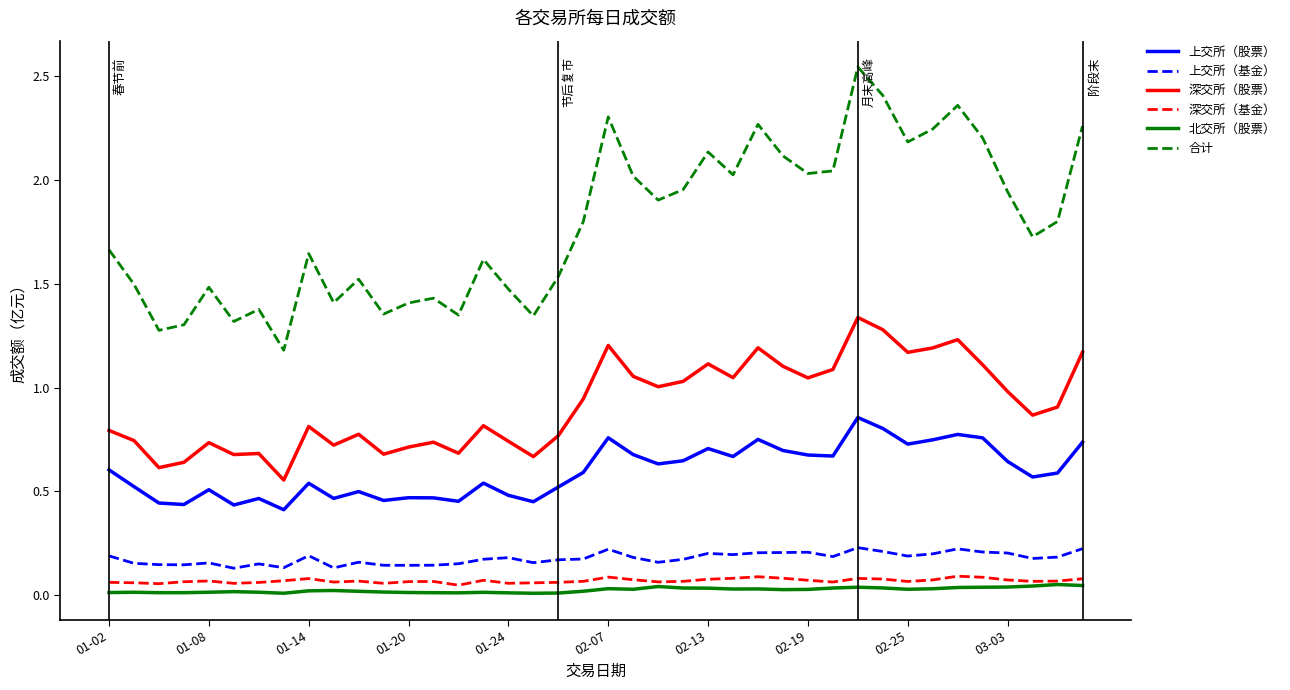

Which series has the largest range (max minus min)?

合计